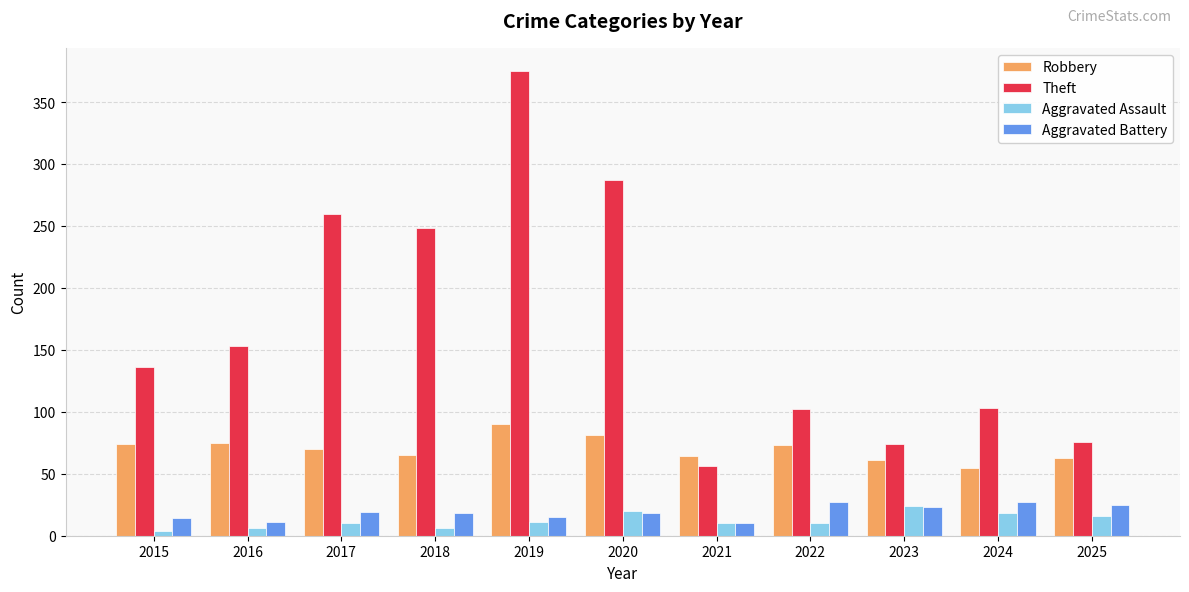

What is the sum of the Theft values at 2020 and 2024?

390